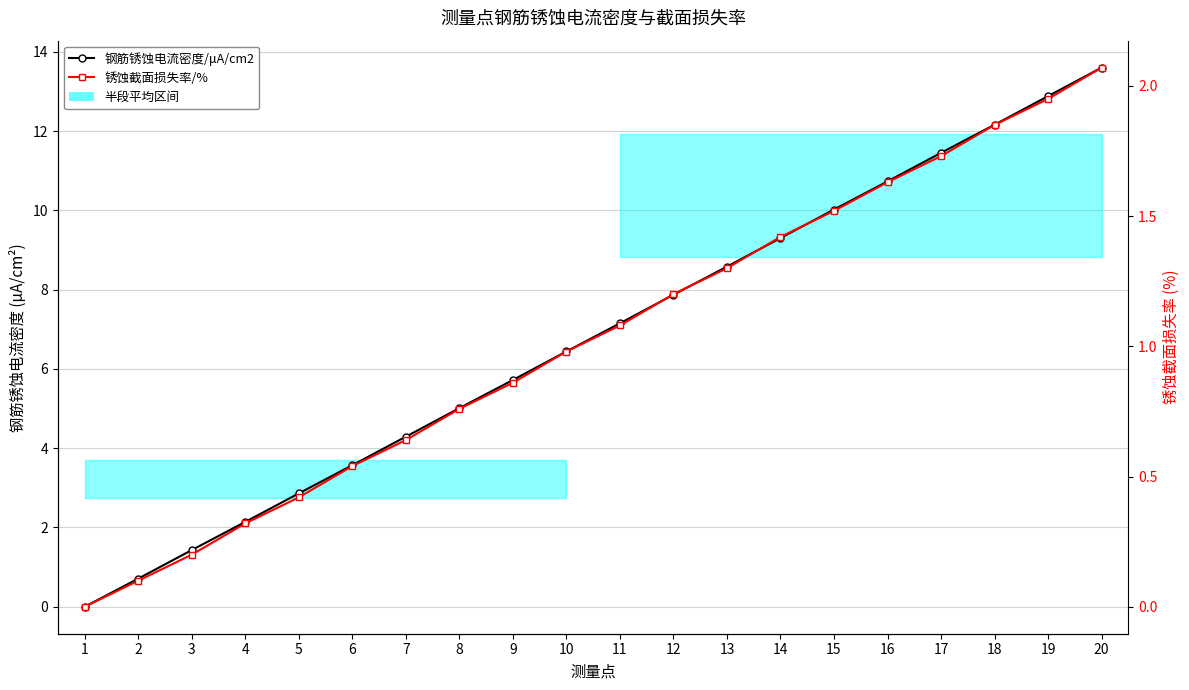

What is the total value across all series at 6?

4.1